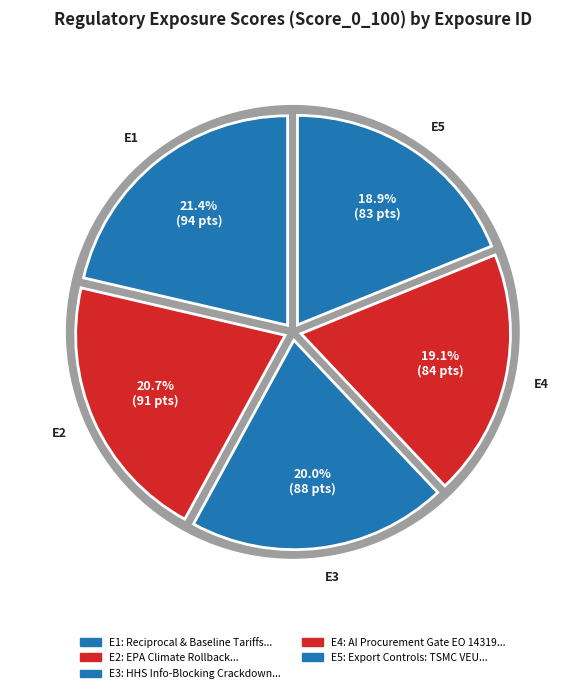

To the nearest percent, what is the difference between the E4 and E2 slice percentages?

2%